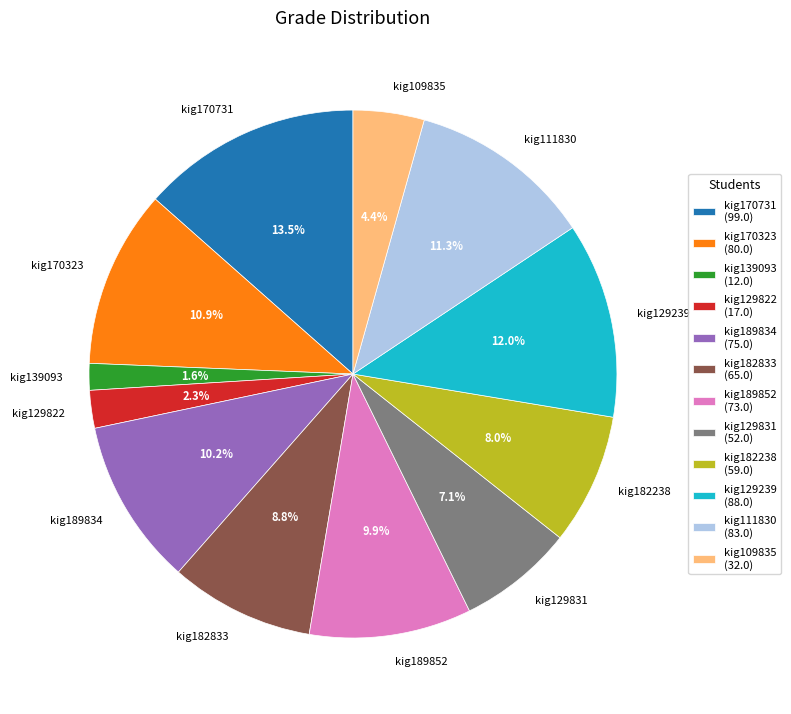

Approximately how many times larger is the value at kig129239 compared to kig170731?

0.9